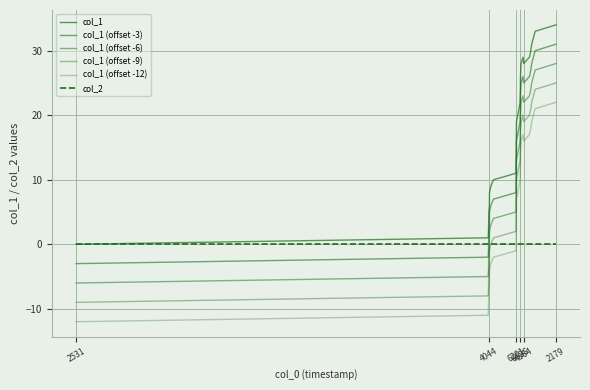

What is the sum of all col_1 (offset -3) values?

374